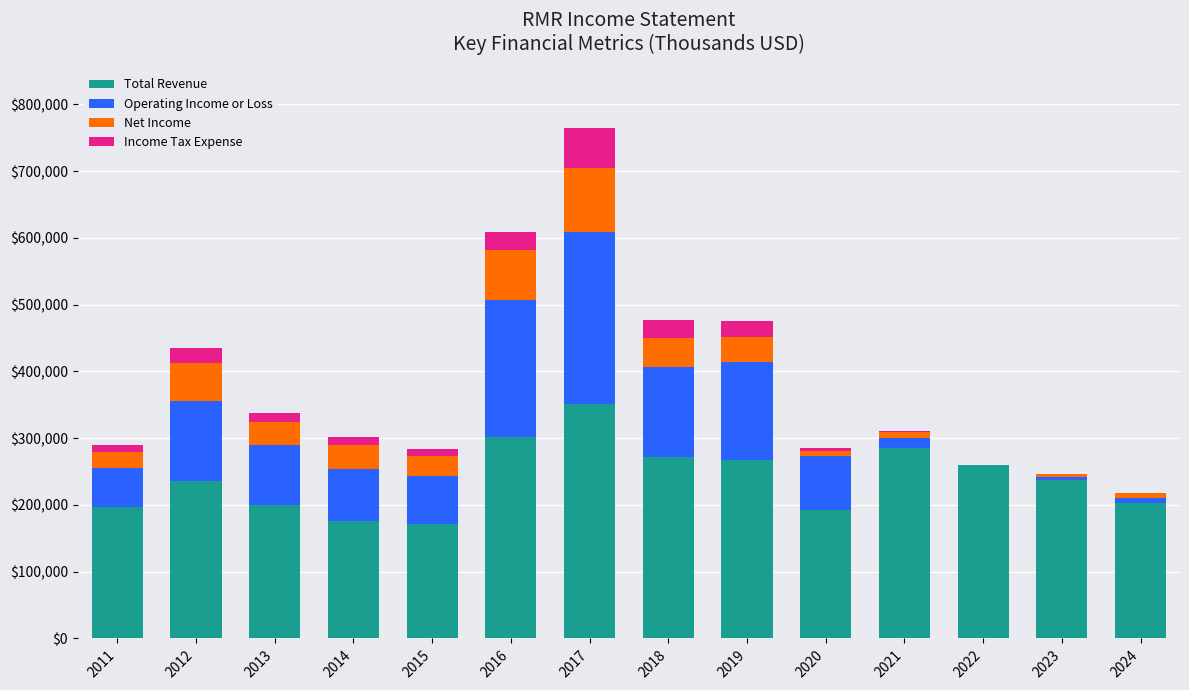

How many categories are shown in the chart?

14